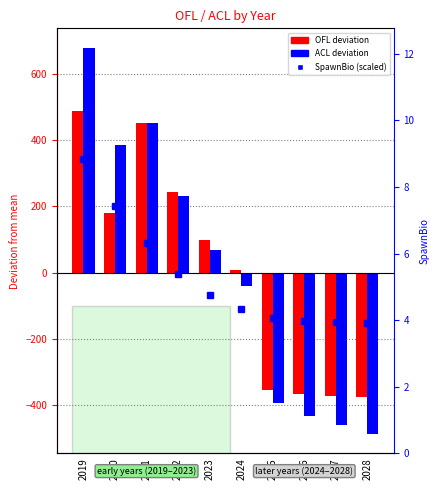

Between 2019 and 2021, which series saw the biggest shift?

ACL deviation